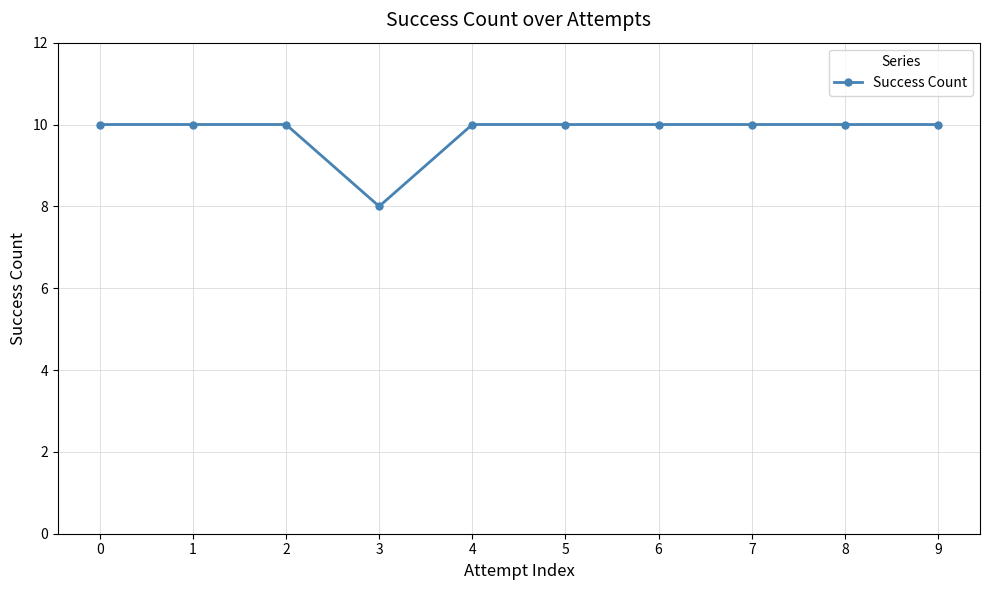

Approximately how many times larger is the value at 0 compared to 3?

1.2